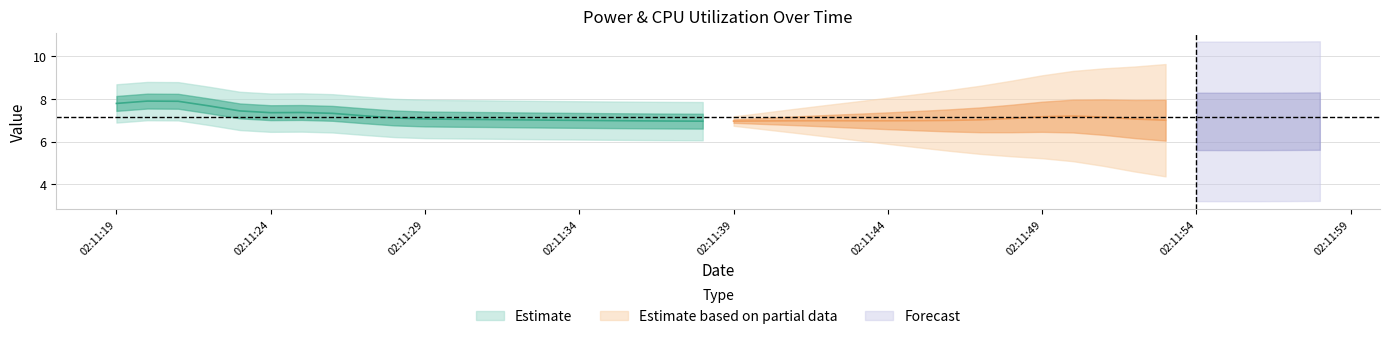

In CPU Power, how many points are lower than both neighbors (excluding endpoints)?

13